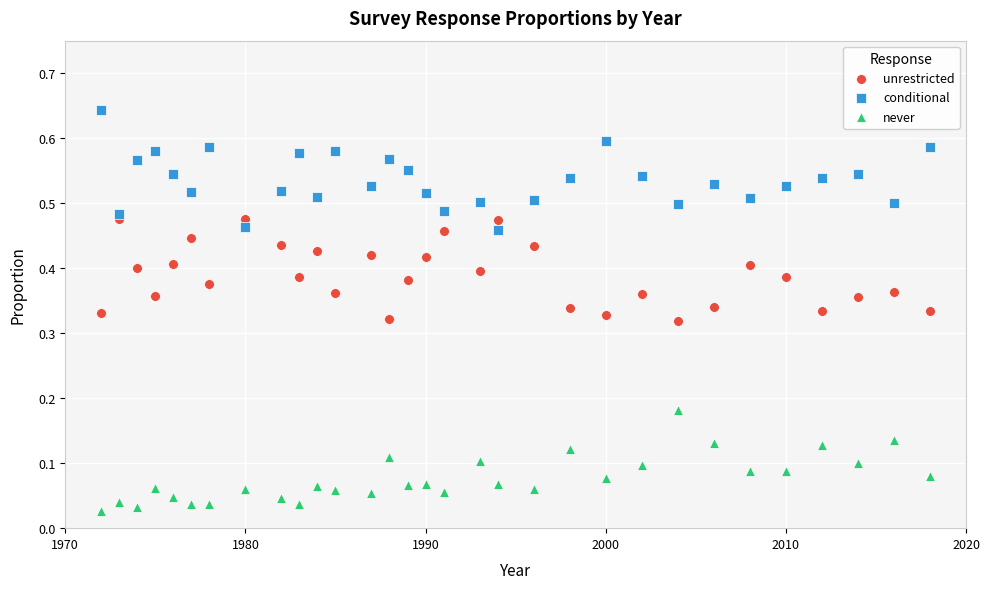

Across all data points, what is the range of X values (max minus min)?

46.0